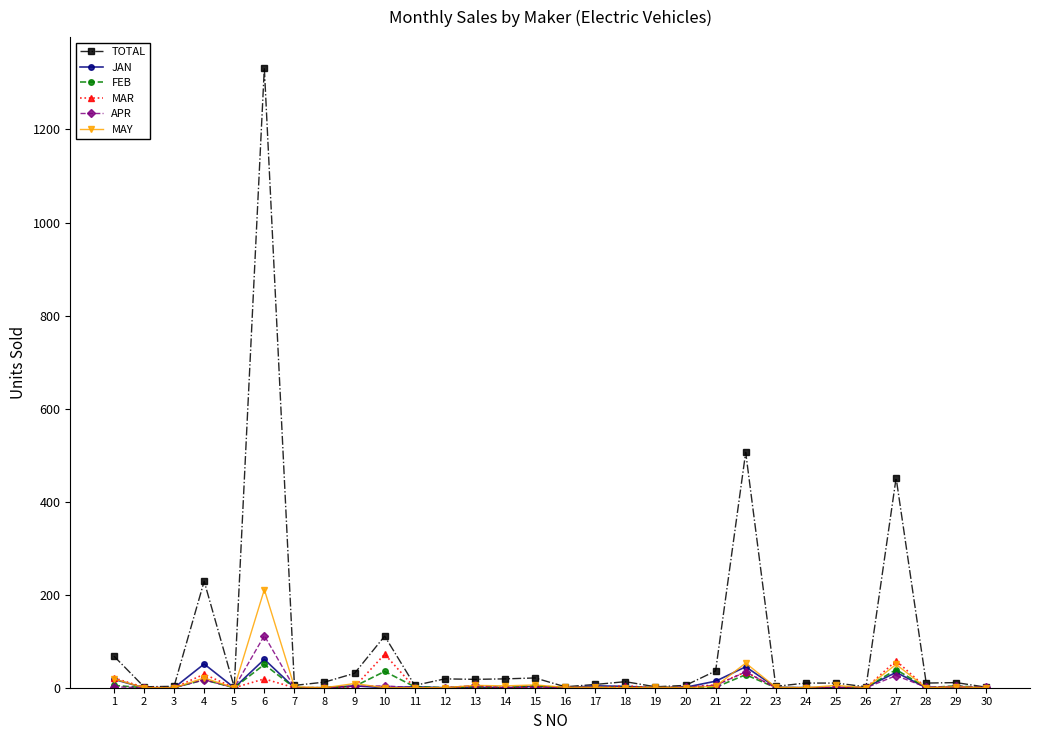

How many lines are shown in the chart?

6